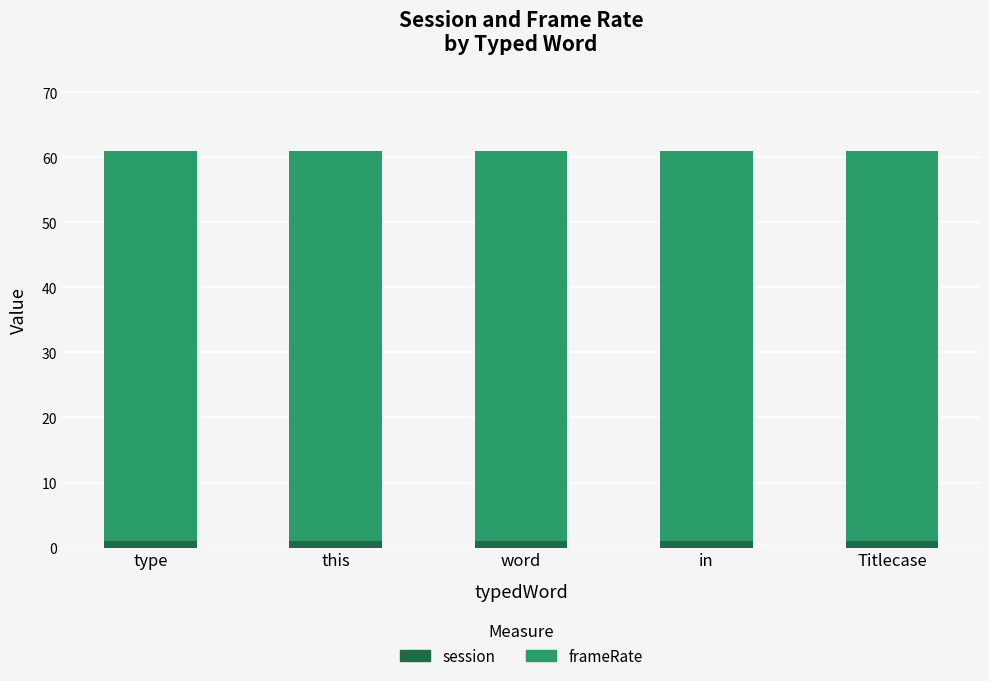

Does the chart contain stacked bars?

Yes